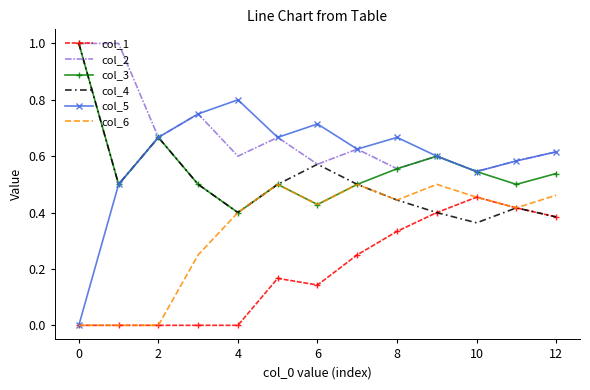

Which series has the largest range (max minus min)?

col_5